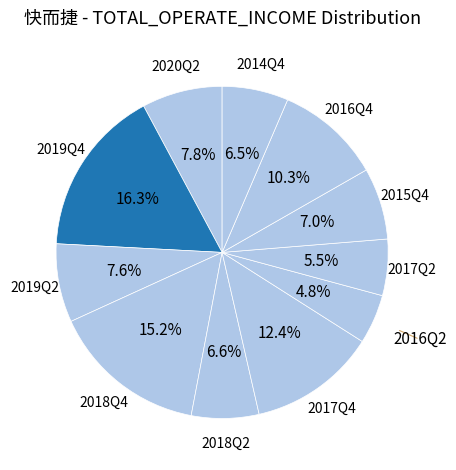

How many segments does this pie chart have?

11